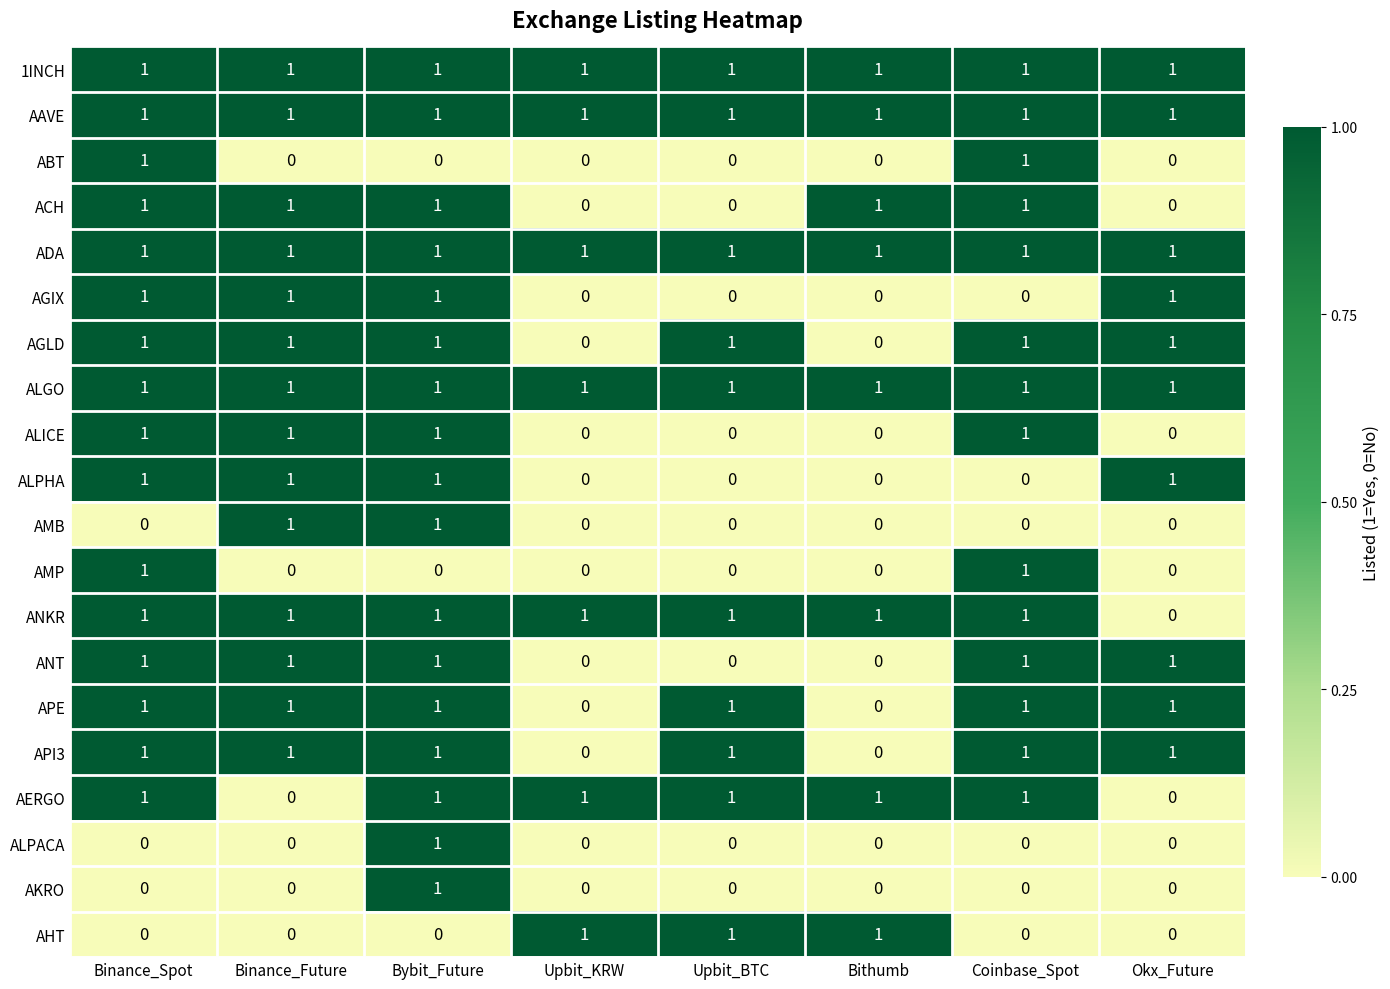

Count the ANT values in the range 0 to 1.

8